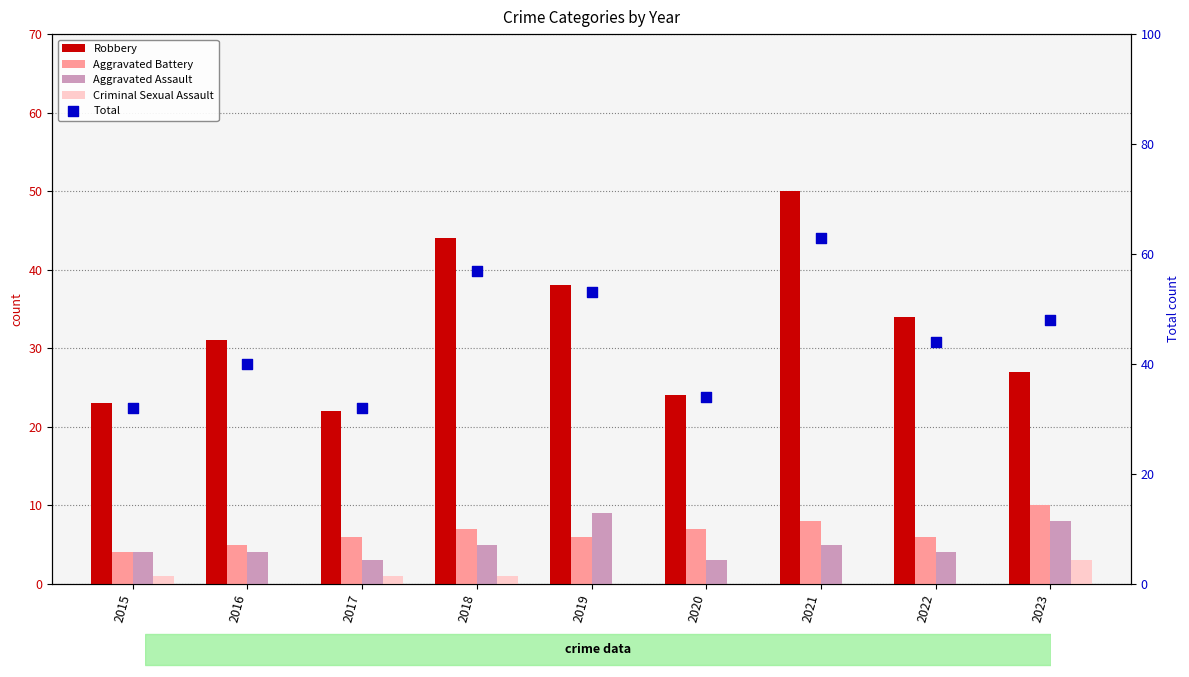

At how many categories does at least one series exceed 13?

9